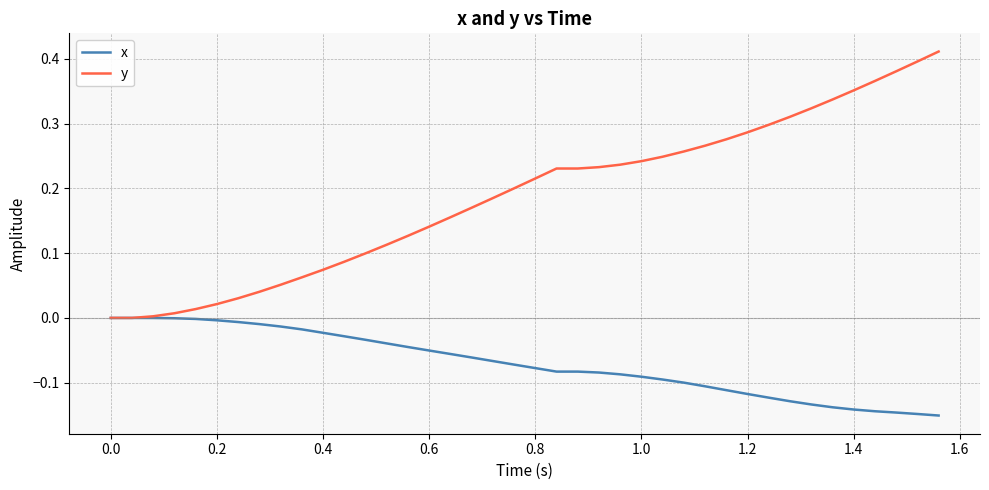

Which series has the largest range (max minus min)?

y